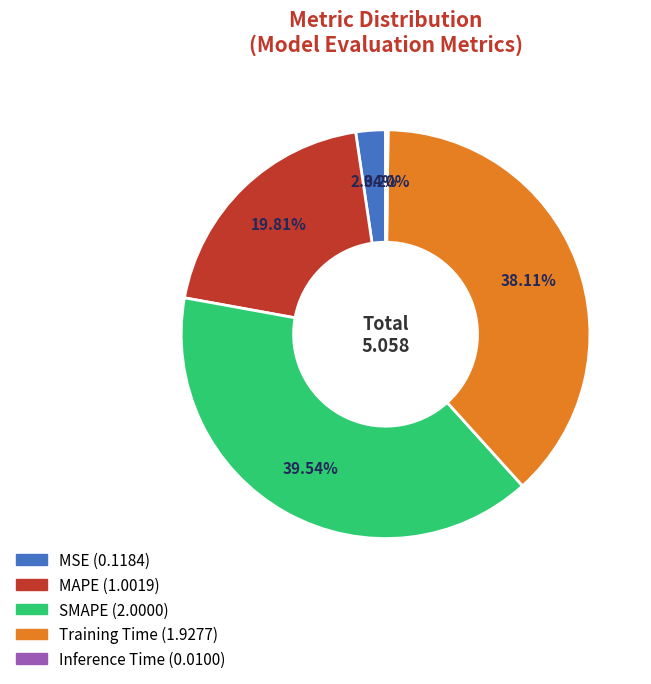

To the nearest percent, what portion does MAPE represent?

20%